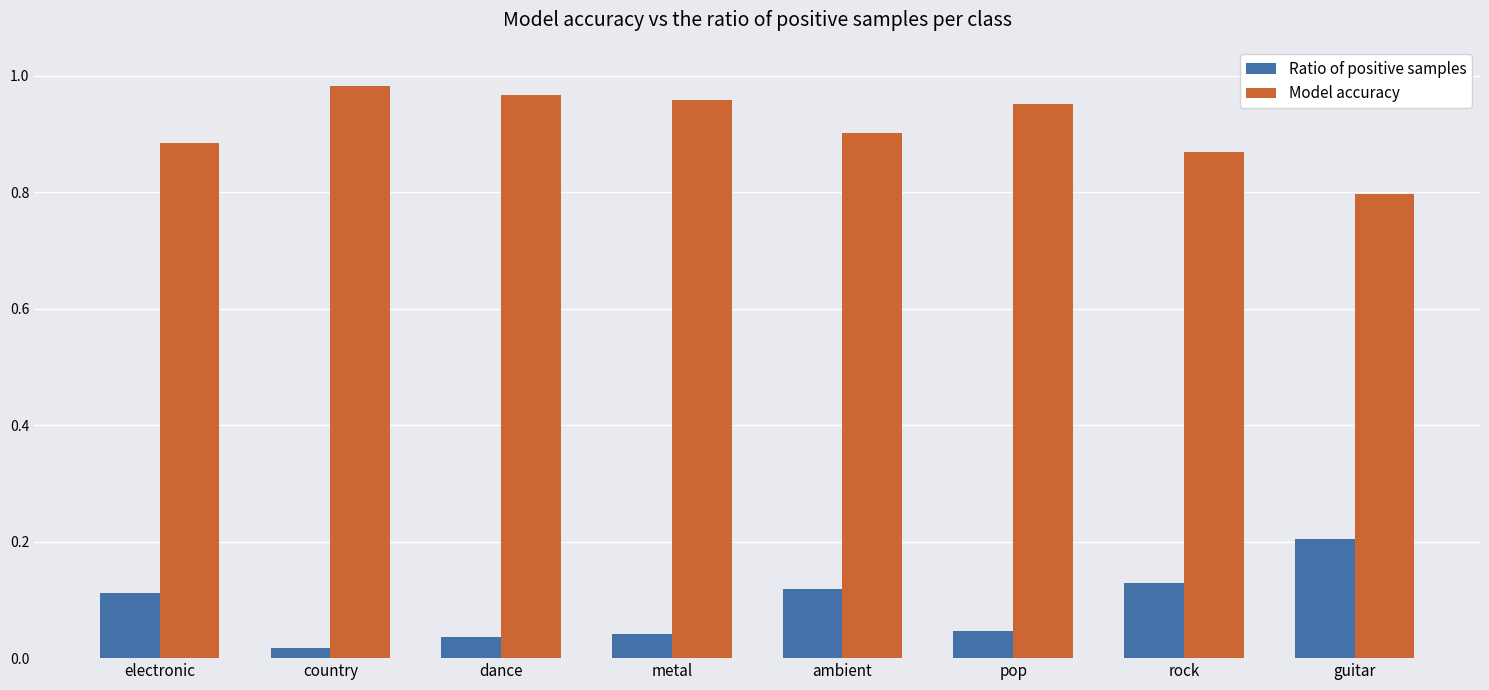

The value of Ratio of positive samples at guitar is 0.1. True or false?

False